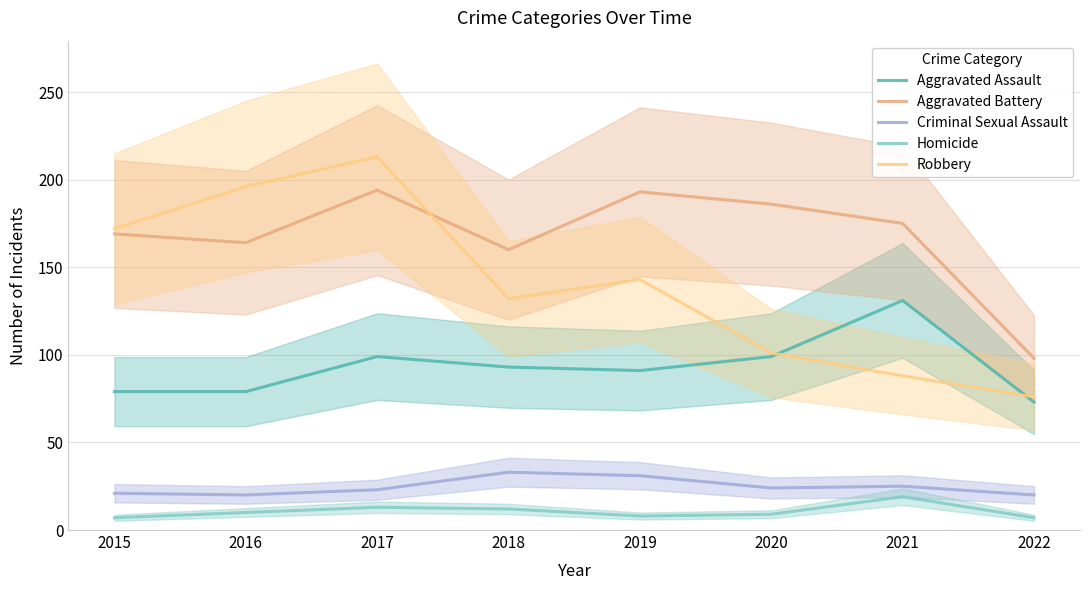

Which category has the highest value in the Homicide series?

2021